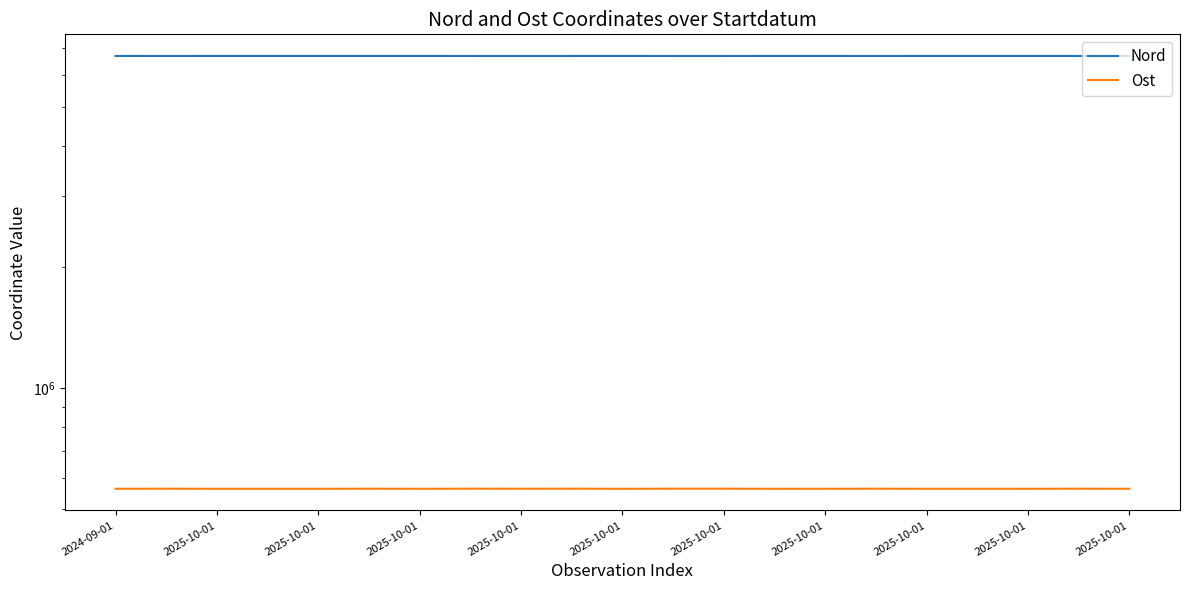

What is the greatest value displayed?

6705162